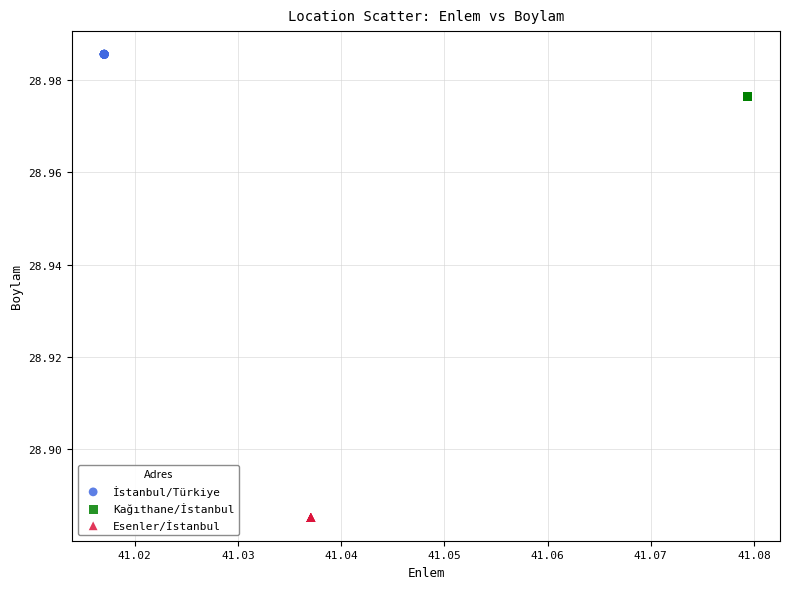

Which series reaches the maximum Y coordinate?

İstanbul/Türkiye